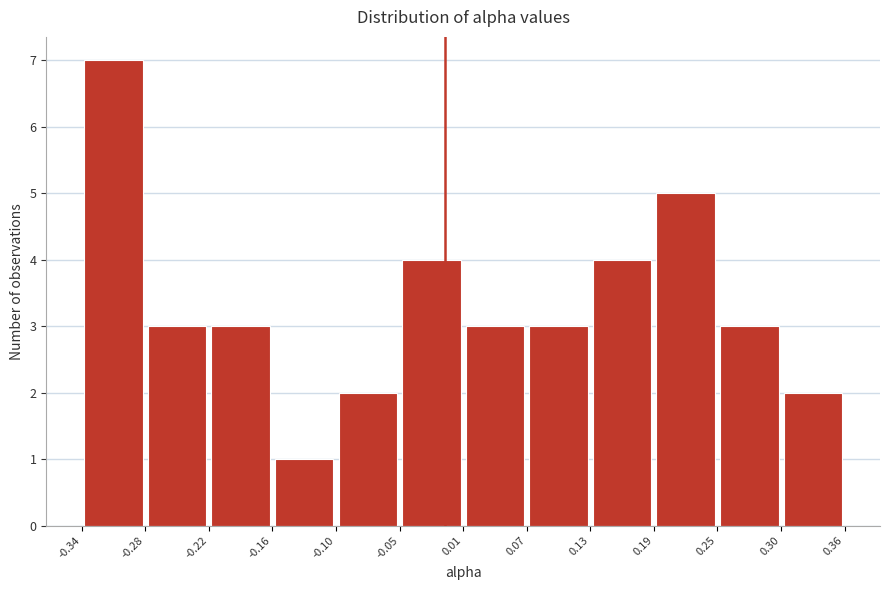

Over which range of the x-axis is the bar tallest?

-0.34 to -0.28